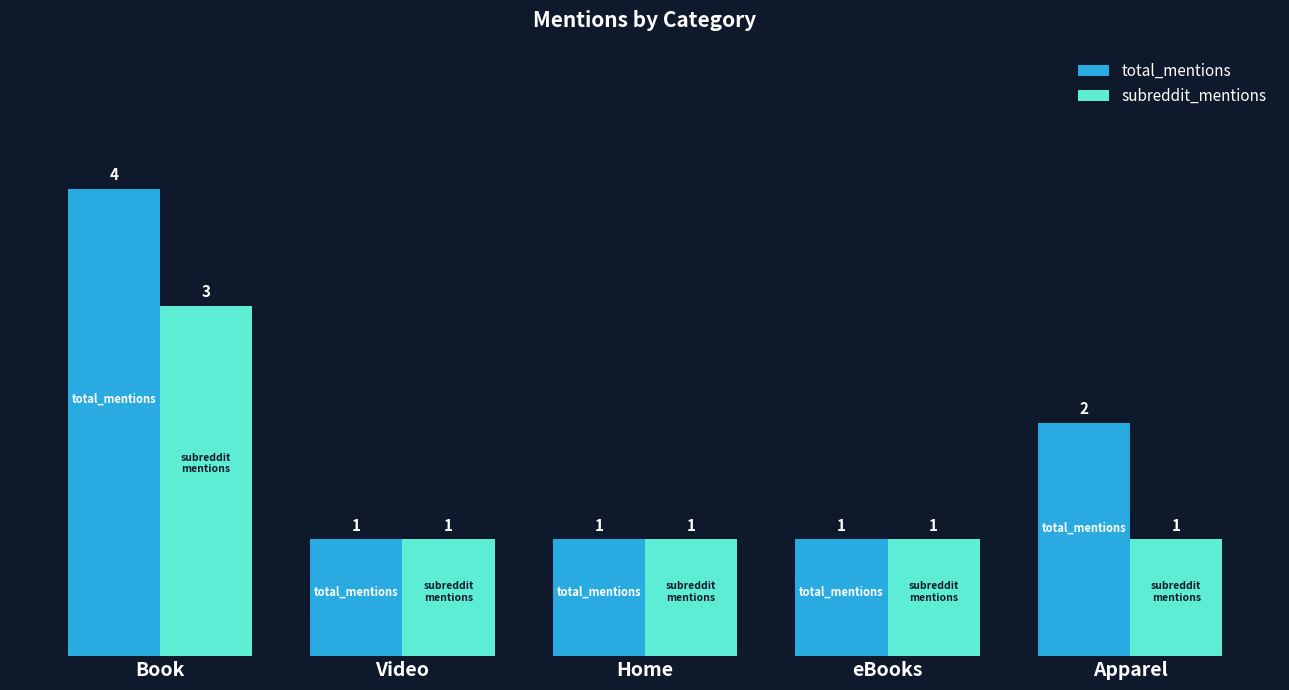

Rank the series at Apparel from highest to lowest value.

total_mentions, subreddit_mentions